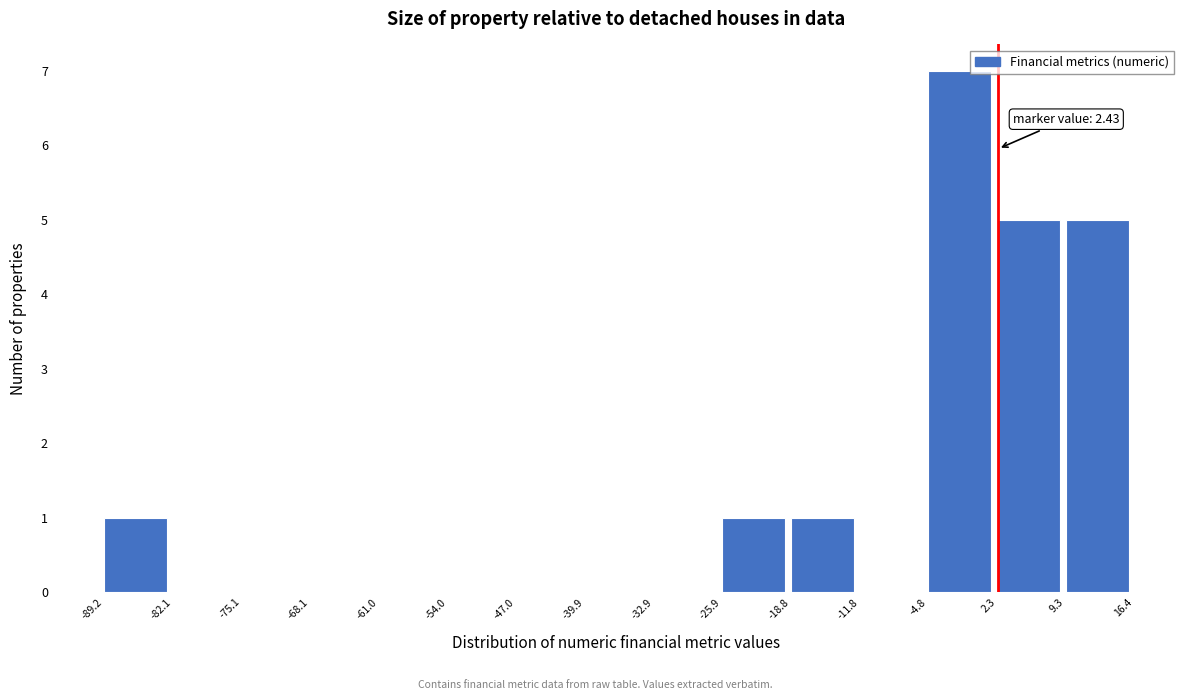

Over which range of the x-axis is the bar tallest?

-4.8 to 2.3